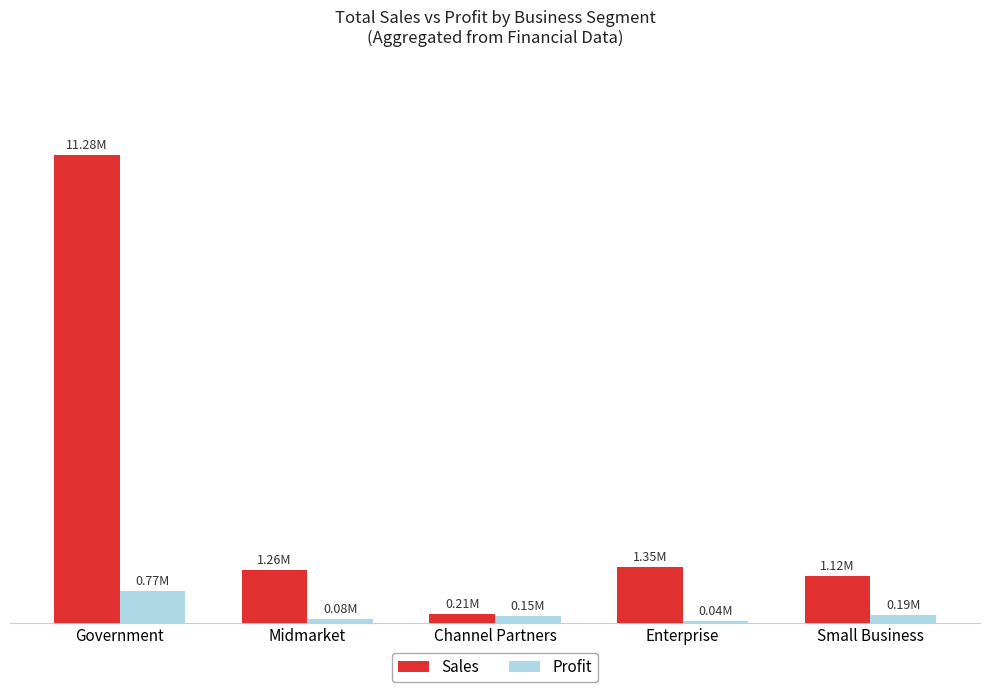

What is the difference between the maximum and minimum values in the Sales series?

11073538